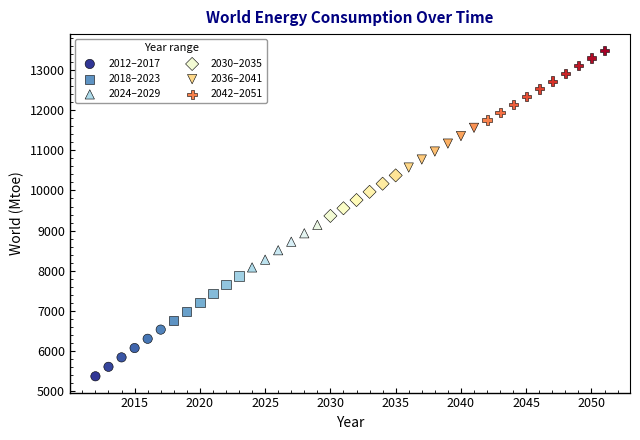

Which series has the largest Y range (max minus min)?

2042–2051